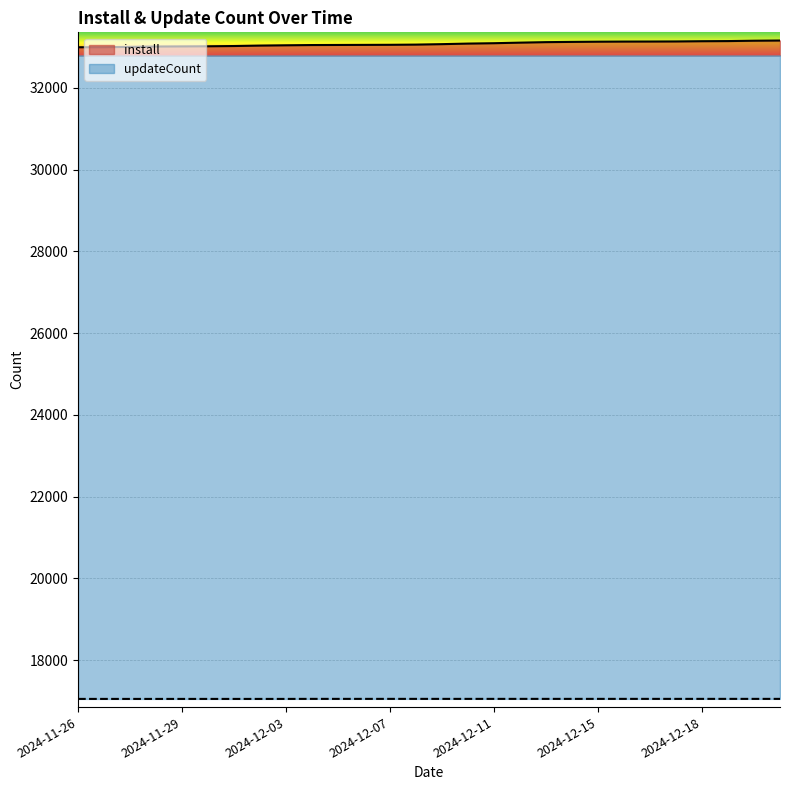

What is the greatest value displayed?

33161